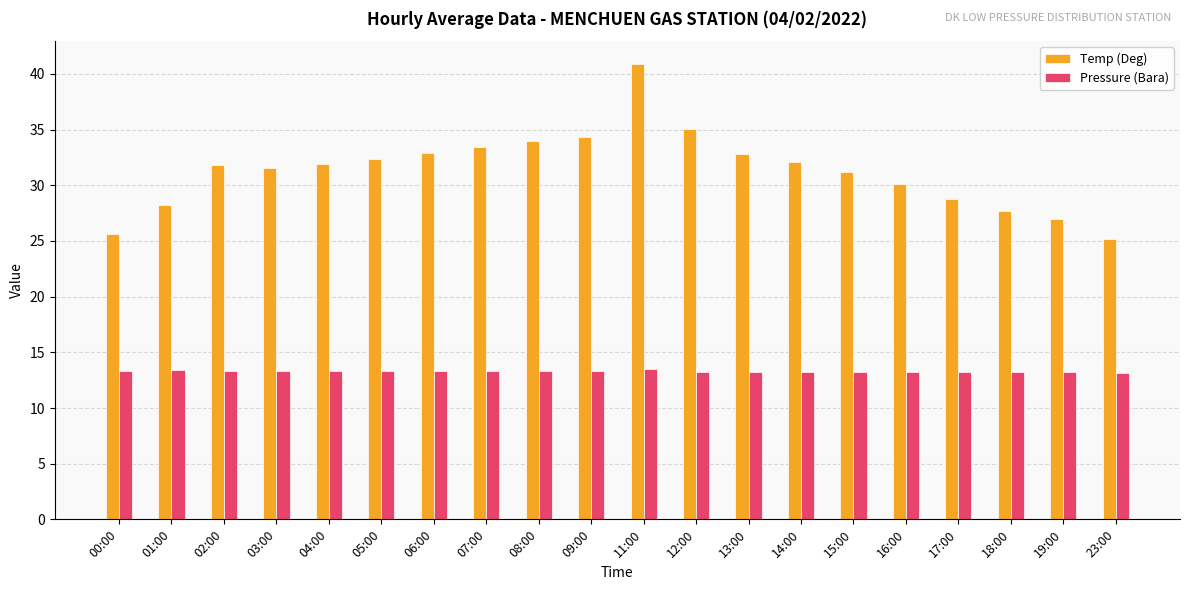

What is the total value across all series at 02:00?

45.1